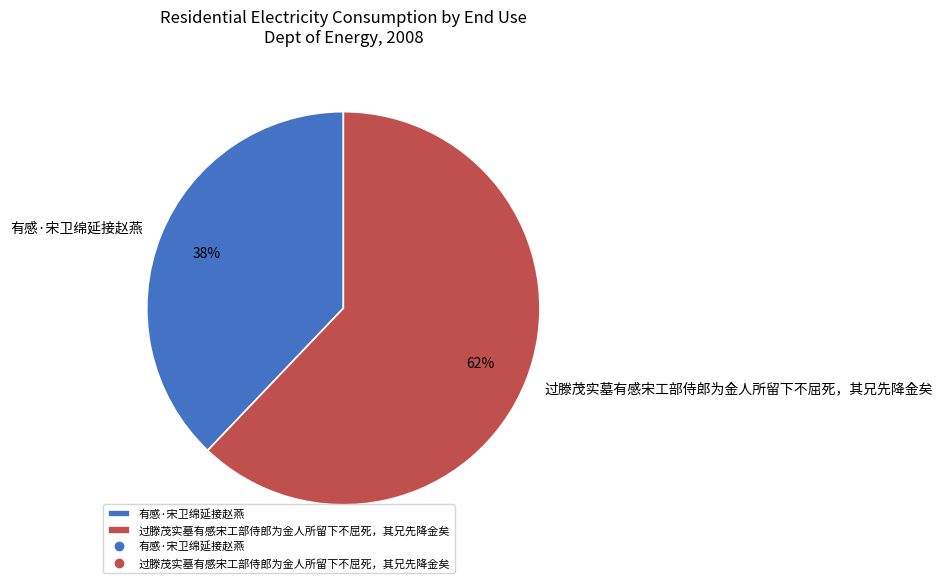

Rank the categories by value from highest to lowest.

过滕茂实墓有感宋工部侍郎为金人所留下不屈死，其兄先降金矣, 有感·宋卫绵延接赵燕